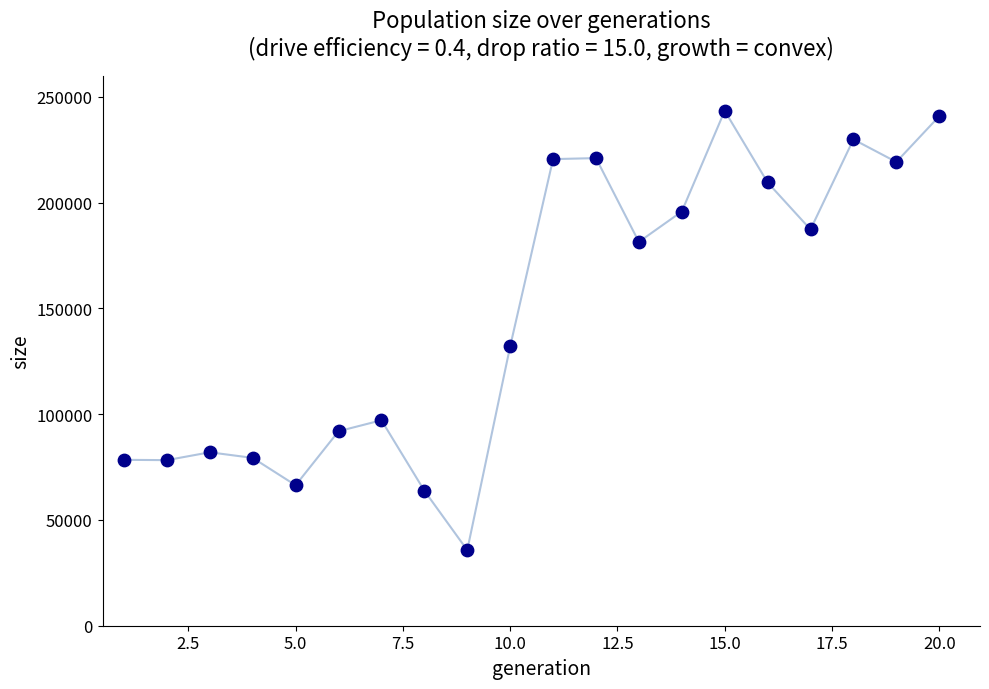

What is the difference between the maximum and minimum values?

207698